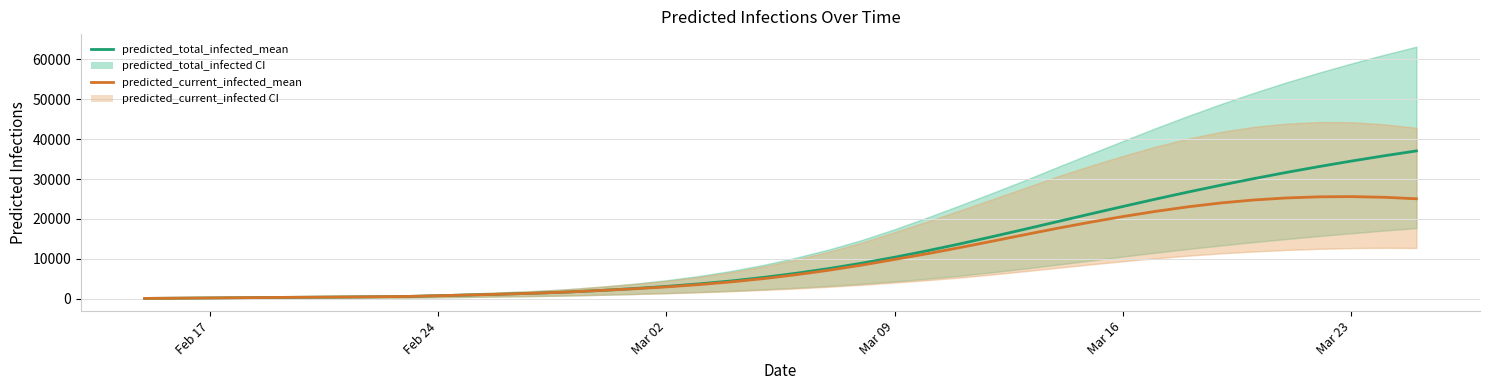

What is the value of the predicted_total_infected_mean point at the 28th from the left?

17425